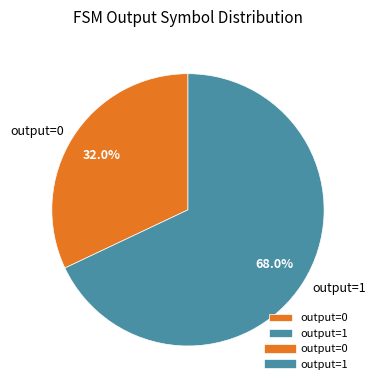

Does any single category account for the majority?

Yes